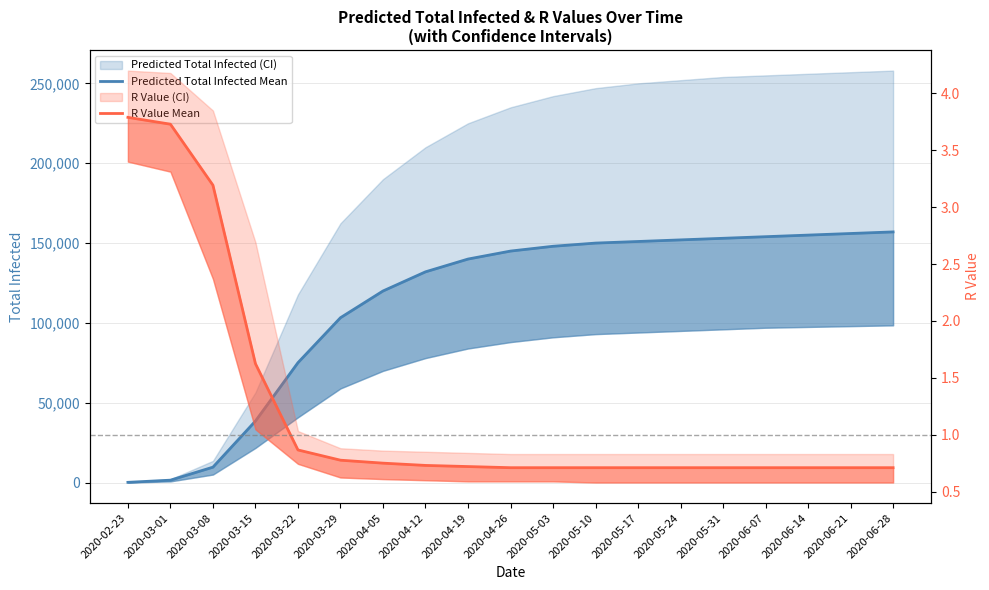

True or false: Predicted Total Infected Mean has more than 0 interior local peaks.

False